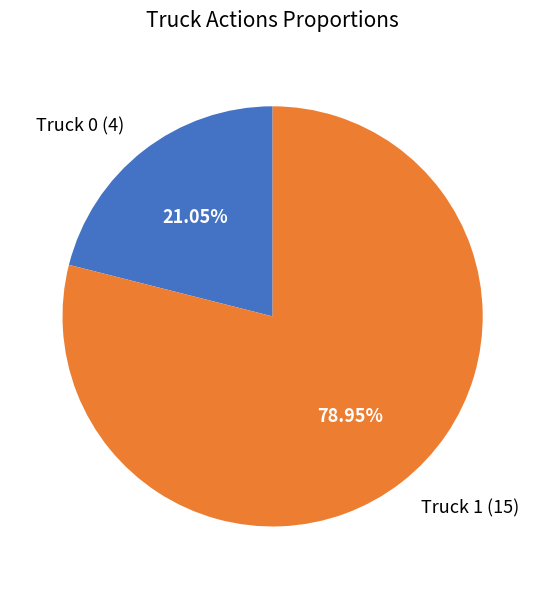

Which slice represents more than half of the pie?

Truck 1